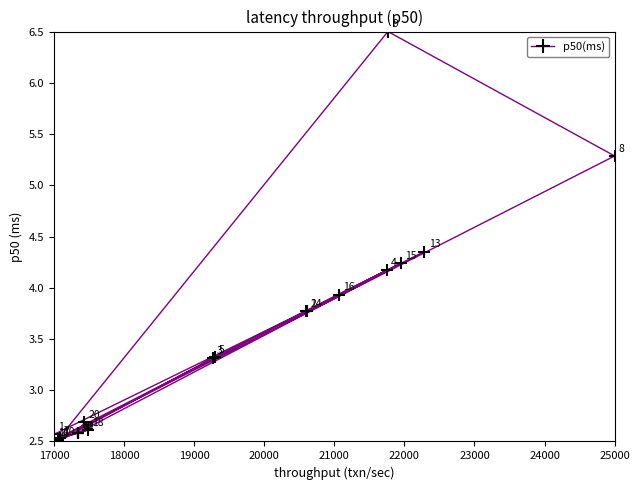

What is the maximum value shown in the chart?

6.5